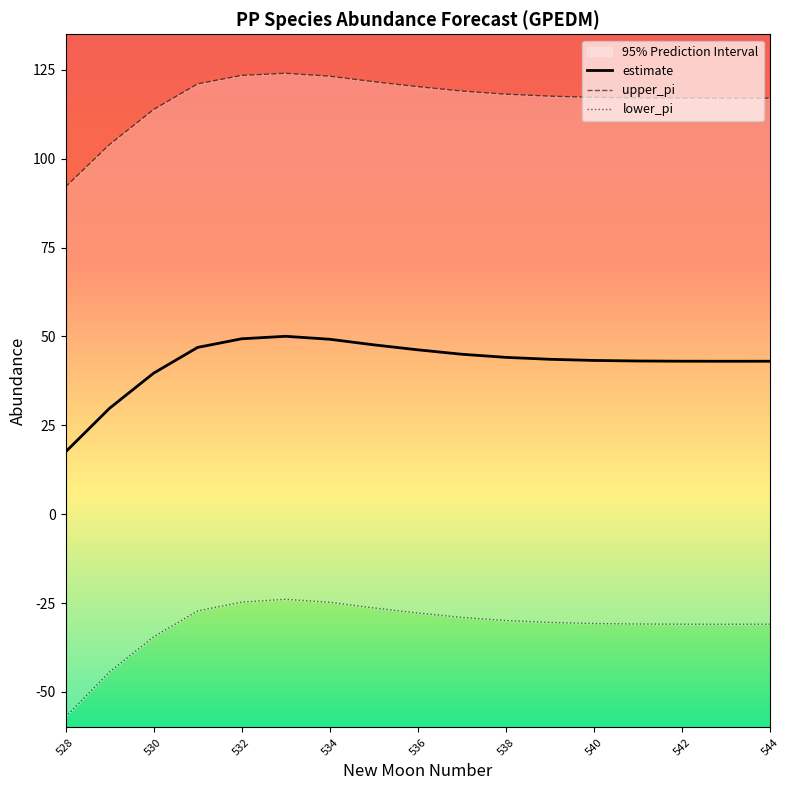

Does the chart display data point markers on the line(s)?

No